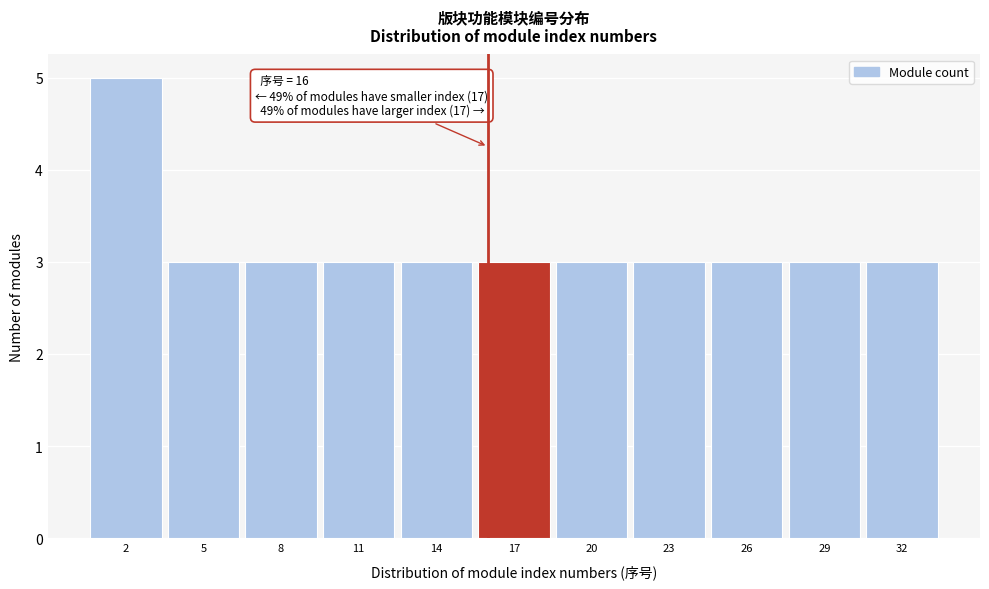

Which range on the x-axis has the tallest bar?

0.5 to 3.5